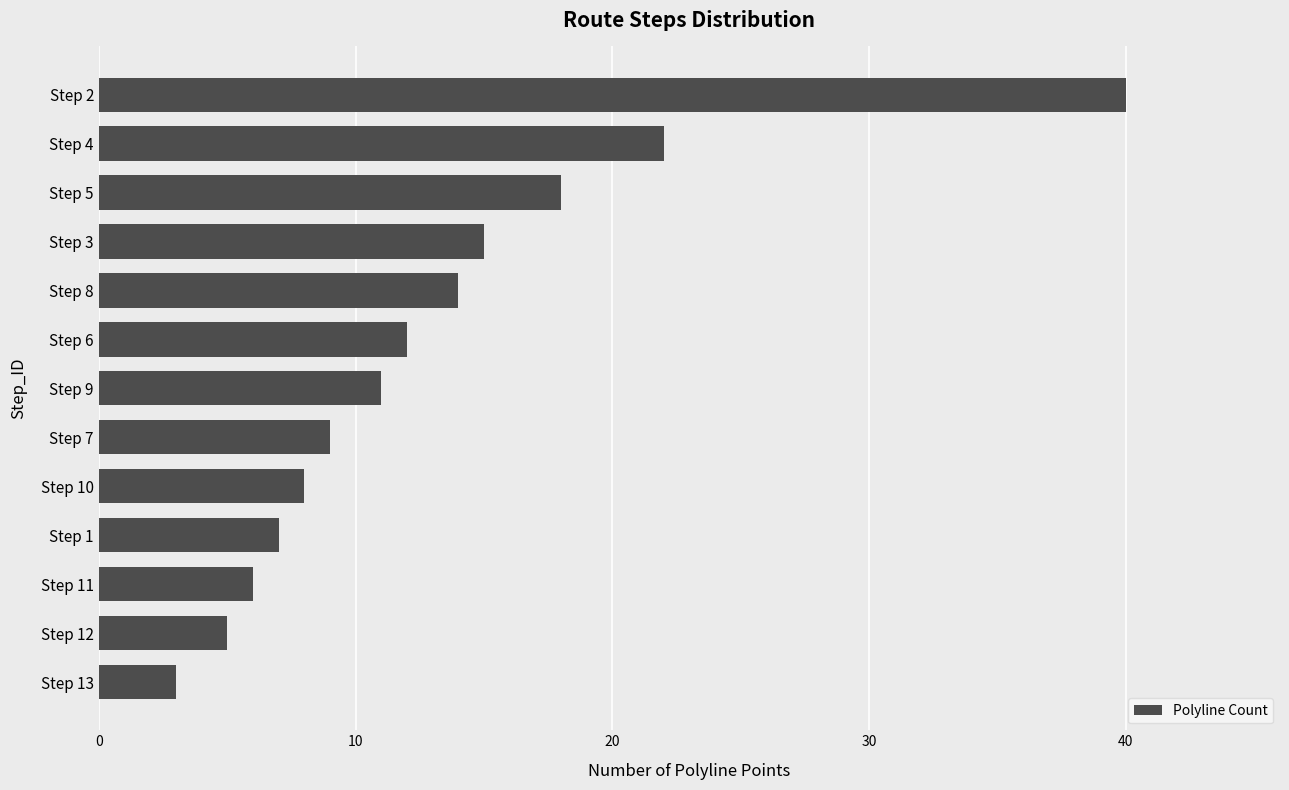

How many bars are there in total?

13